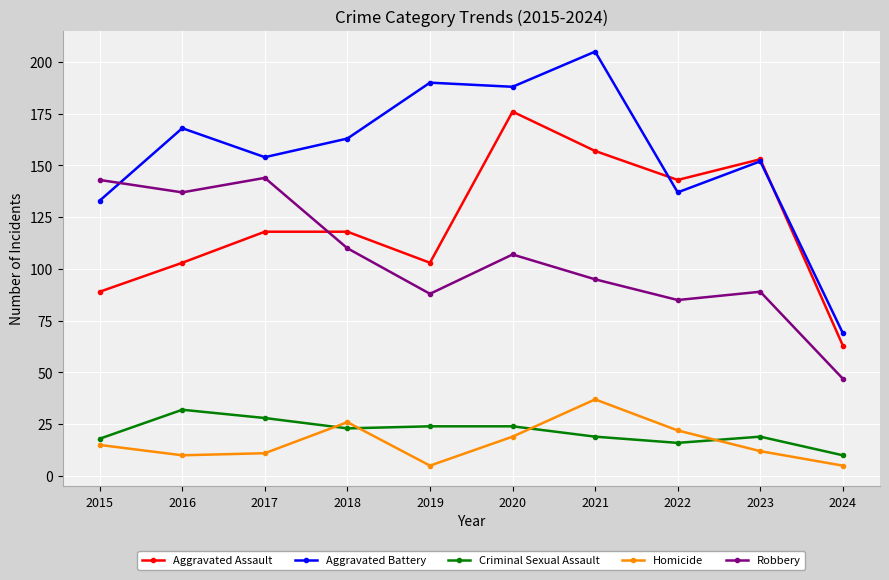

True or false: Criminal Sexual Assault and Aggravated Battery cross at least once.

False